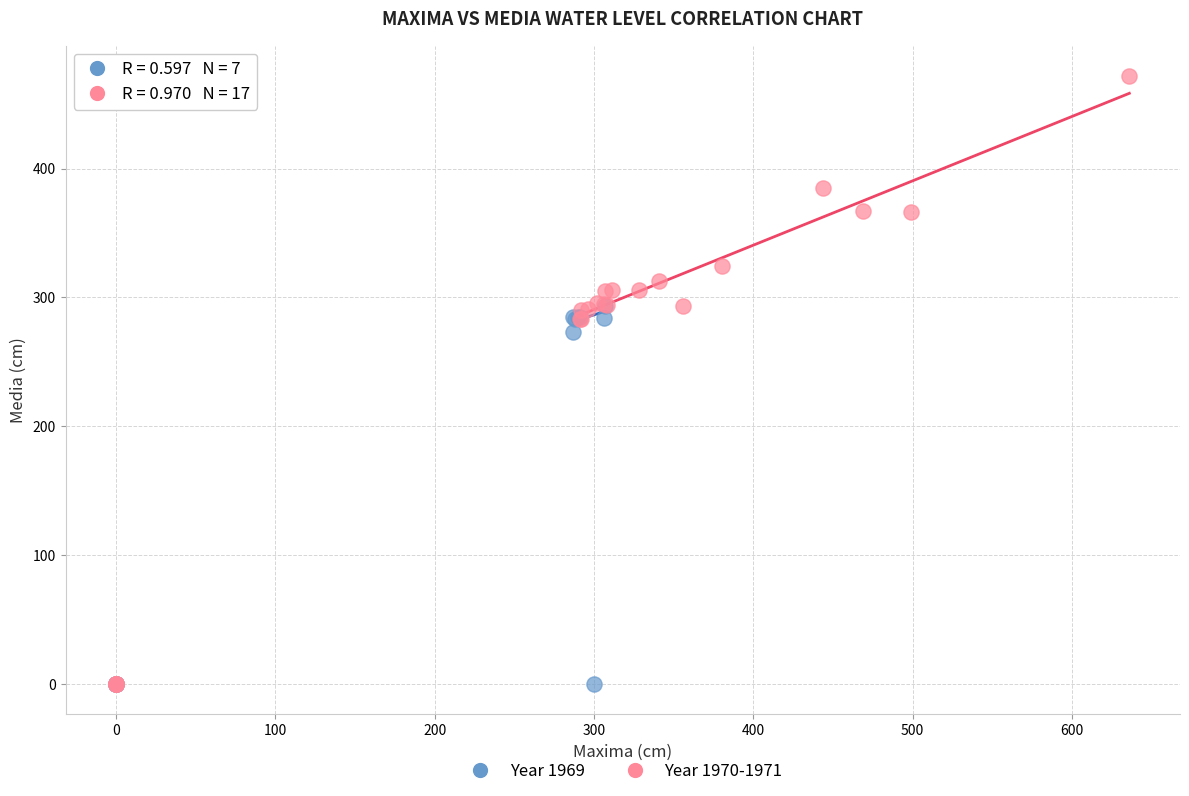

Which series has the widest spread of Y values?

Year 1970-1971